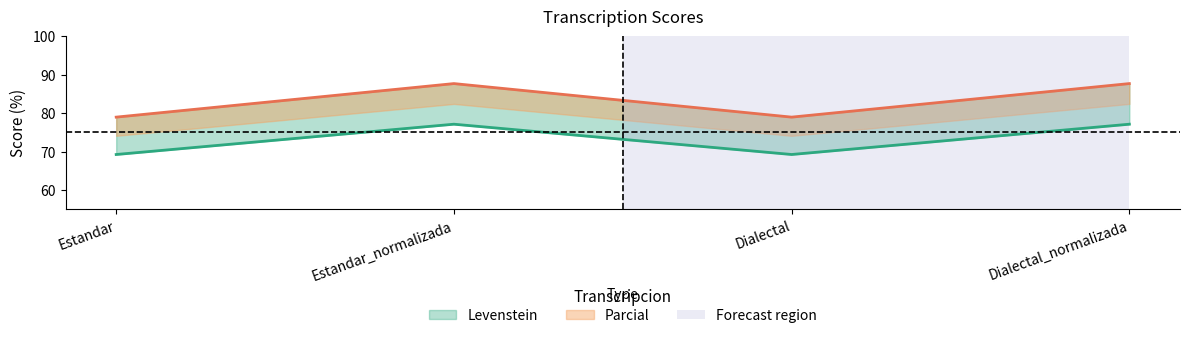

Which series has the widest spread of values?

Parcial